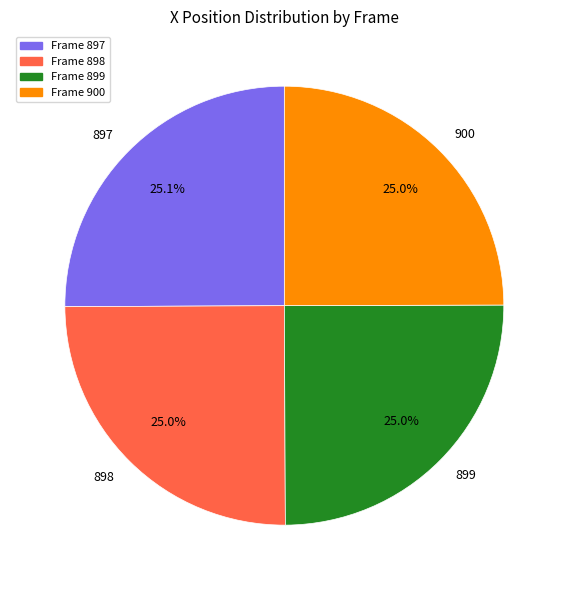

Approximately how many times larger is the value at Frame 897 compared to Frame 900?

1.0